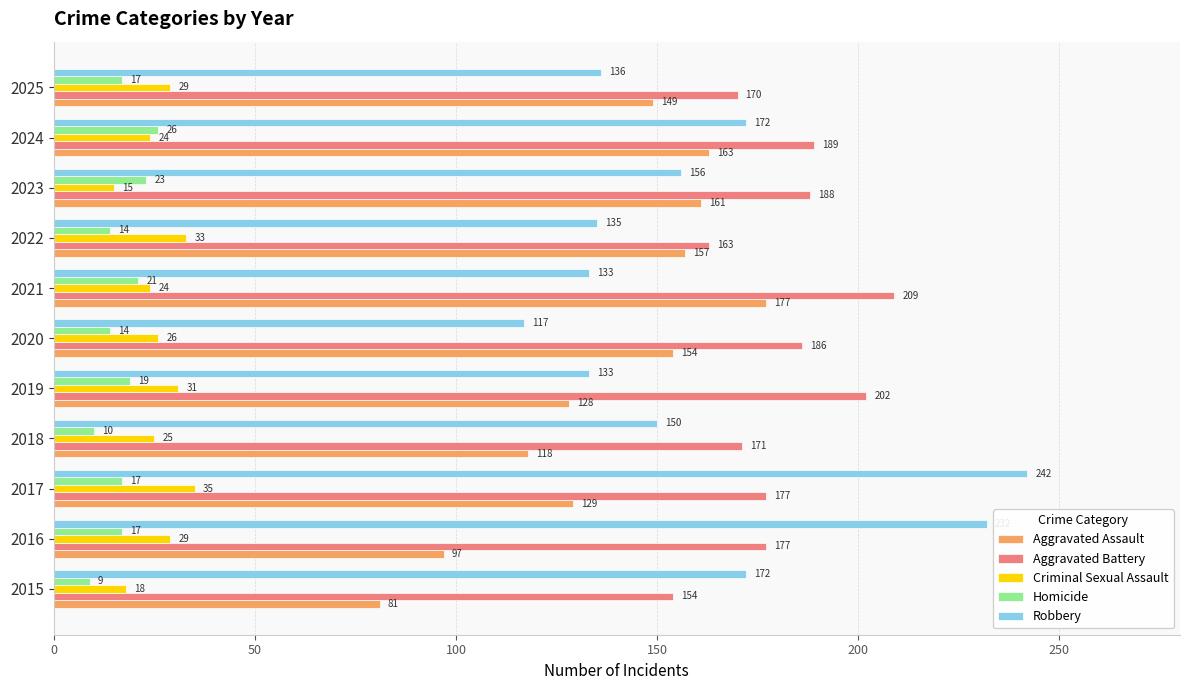

At how many categories does at least one series exceed 194?

4